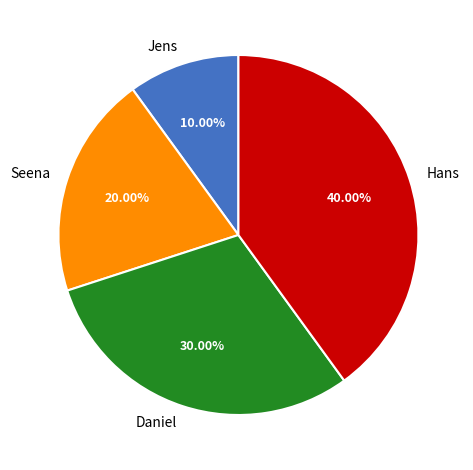

What portion of the pie excludes Seena?

80.0%